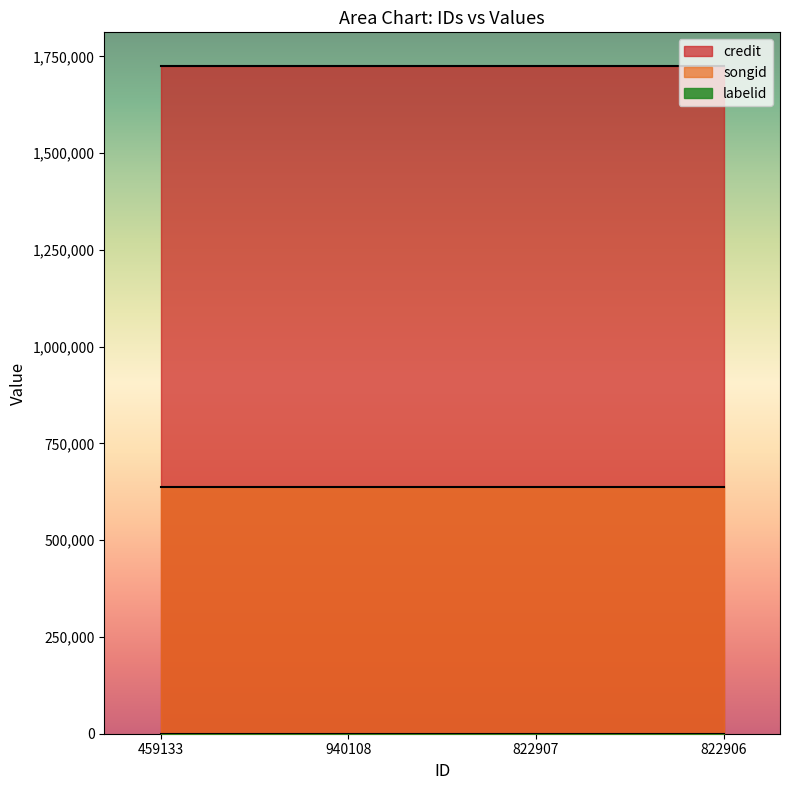

What is the average value of the credit series?

1725717